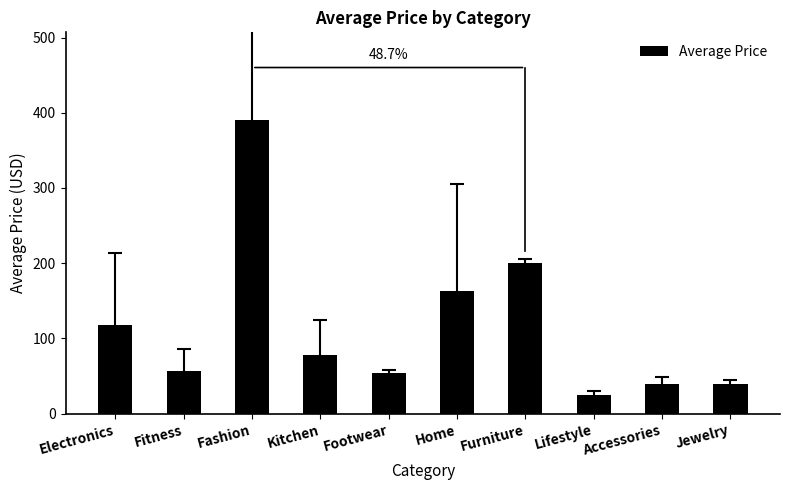

Which label corresponds to the smallest value in the chart?

Lifestyle